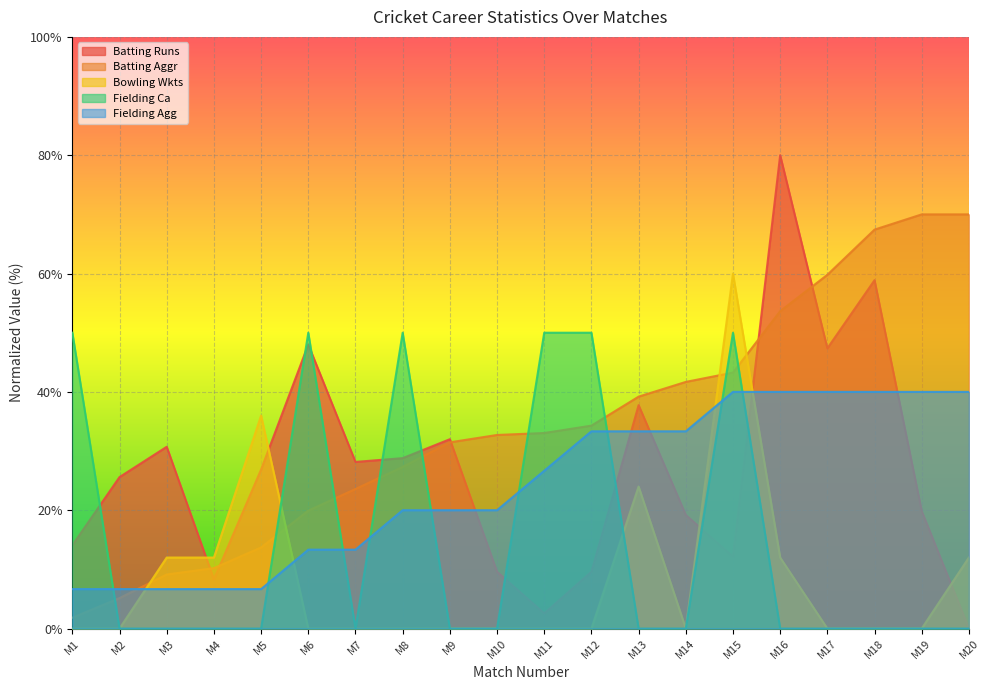

How many lines are shown in the chart?

5